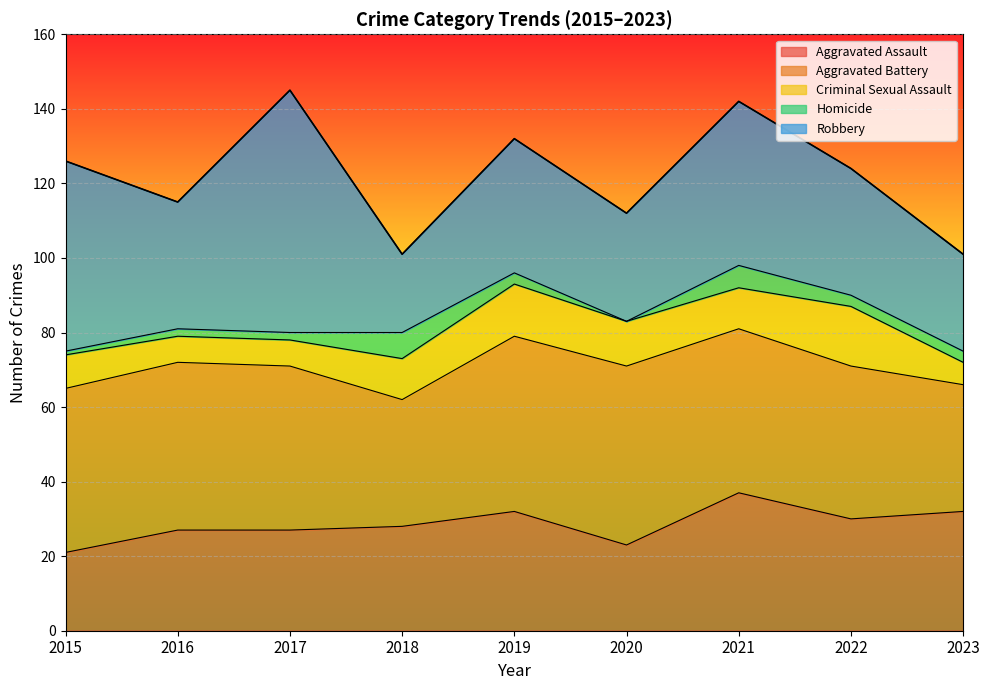

Reading left to right, what are all the values shown in this chart?

Aggravated Assault: 21	27	27	28	32	23	37	30	32
Aggravated Battery: 44	45	44	34	47	48	44	41	34
Criminal Sexual Assault: 9	7	7	11	14	12	11	16	6
Homicide: 1	2	2	7	3	0	6	3	3
Robbery: 51	34	65	21	36	29	44	34	26